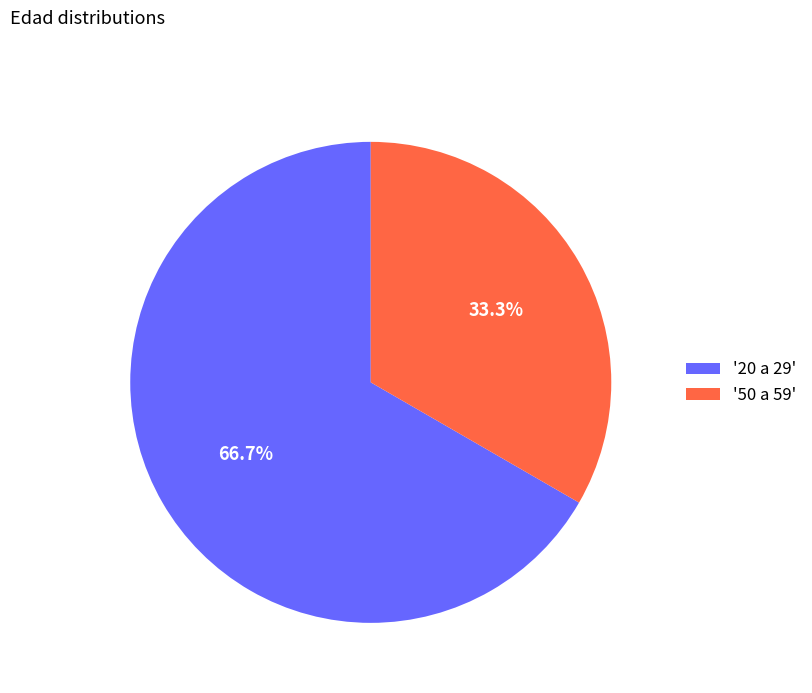

Is the sum of '50 a 59' and '20 a 29' greater than half?

Yes